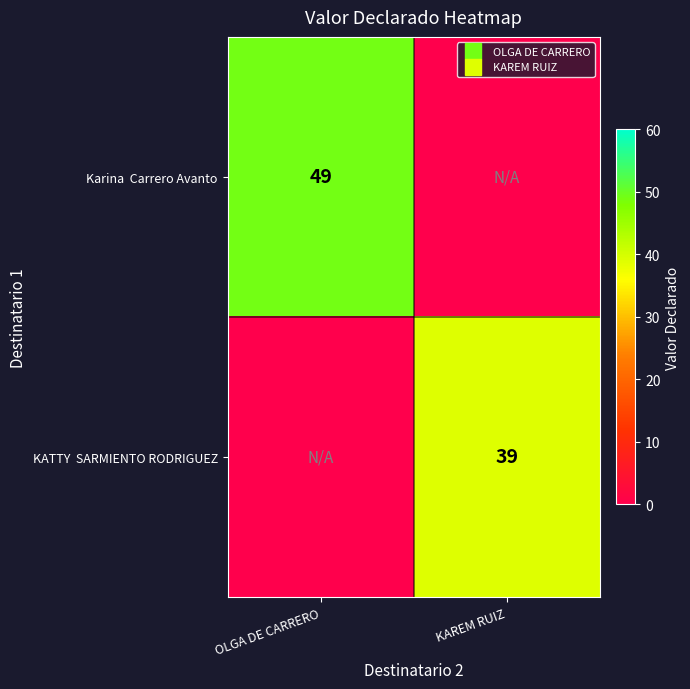

Rank the series by their average value, from lowest to highest.

KATTY SARMIENTO RODRIGUEZ, Karina Carrero Avanto